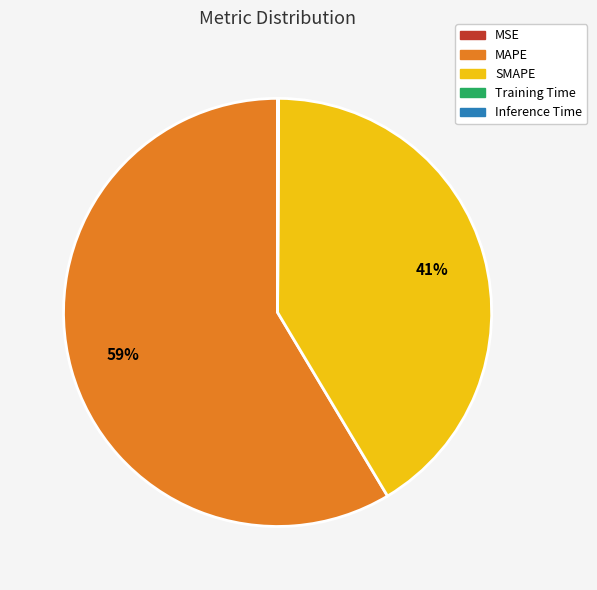

True or false: MAPE accounts for 69% of the total.

False